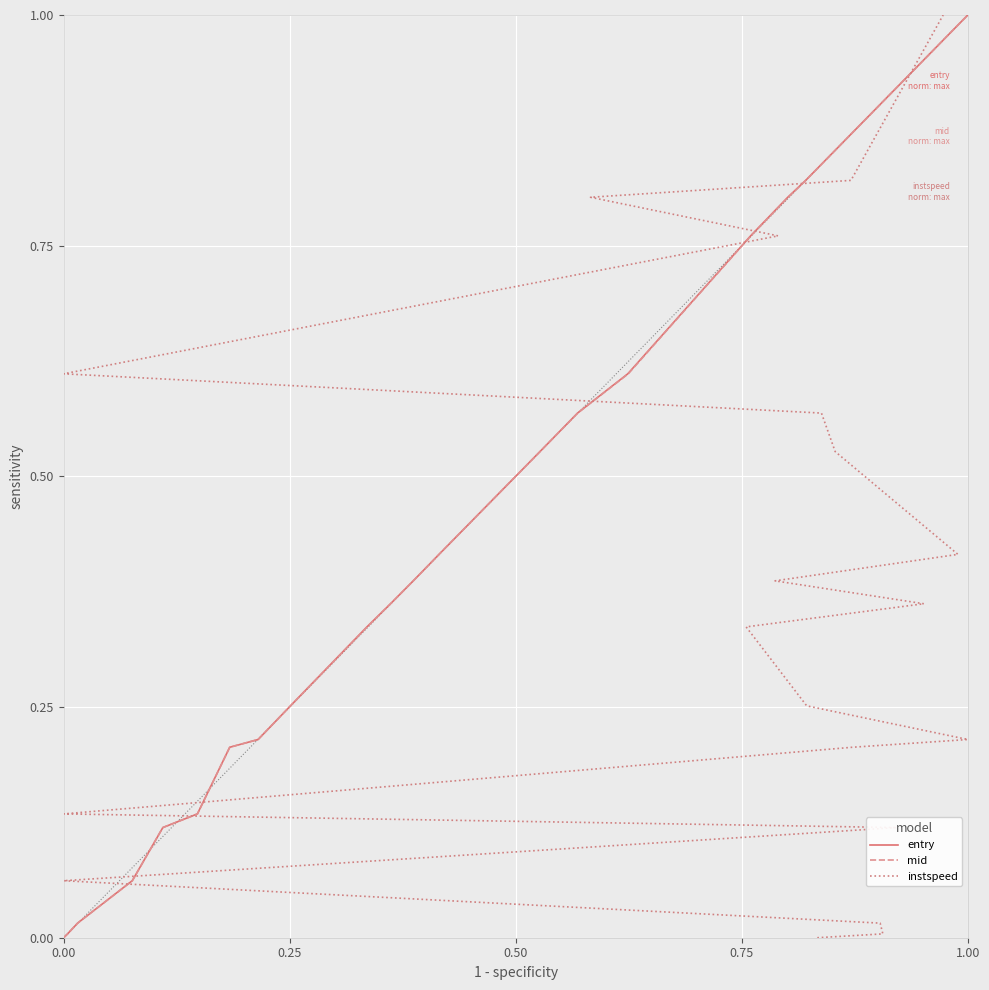

How many lines are shown in the chart?

3